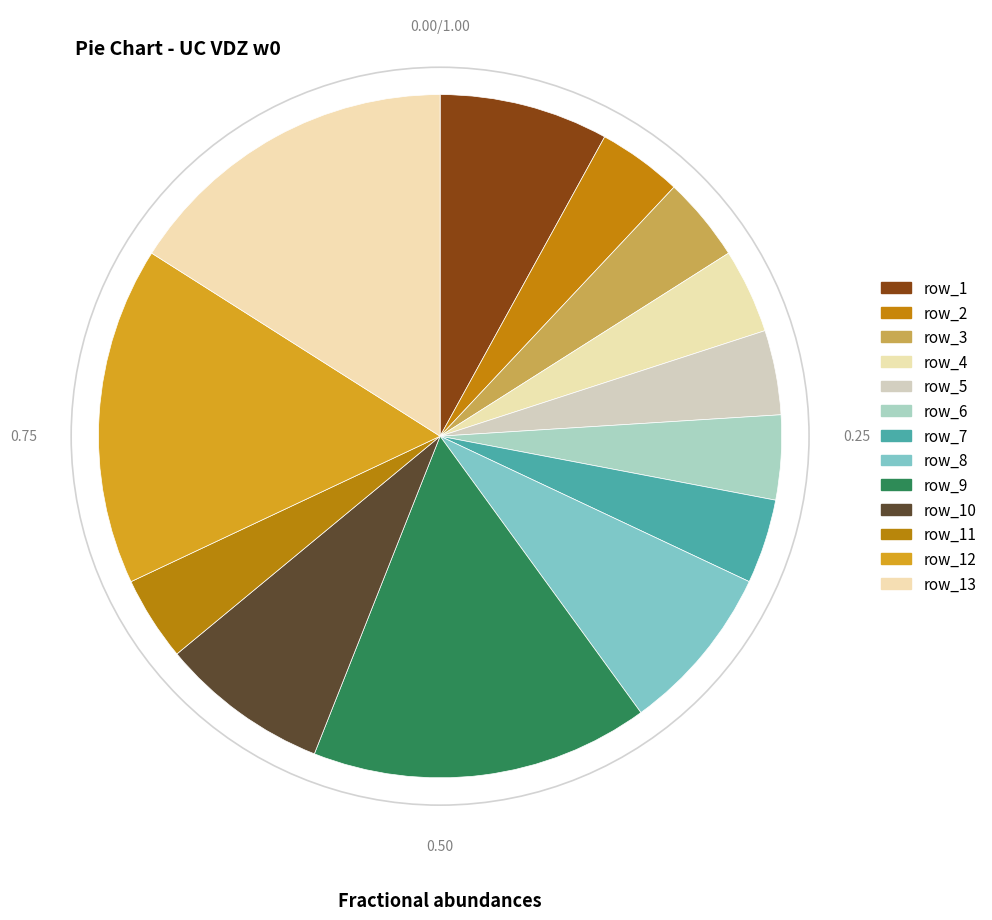

How many slices are in this pie chart?

13